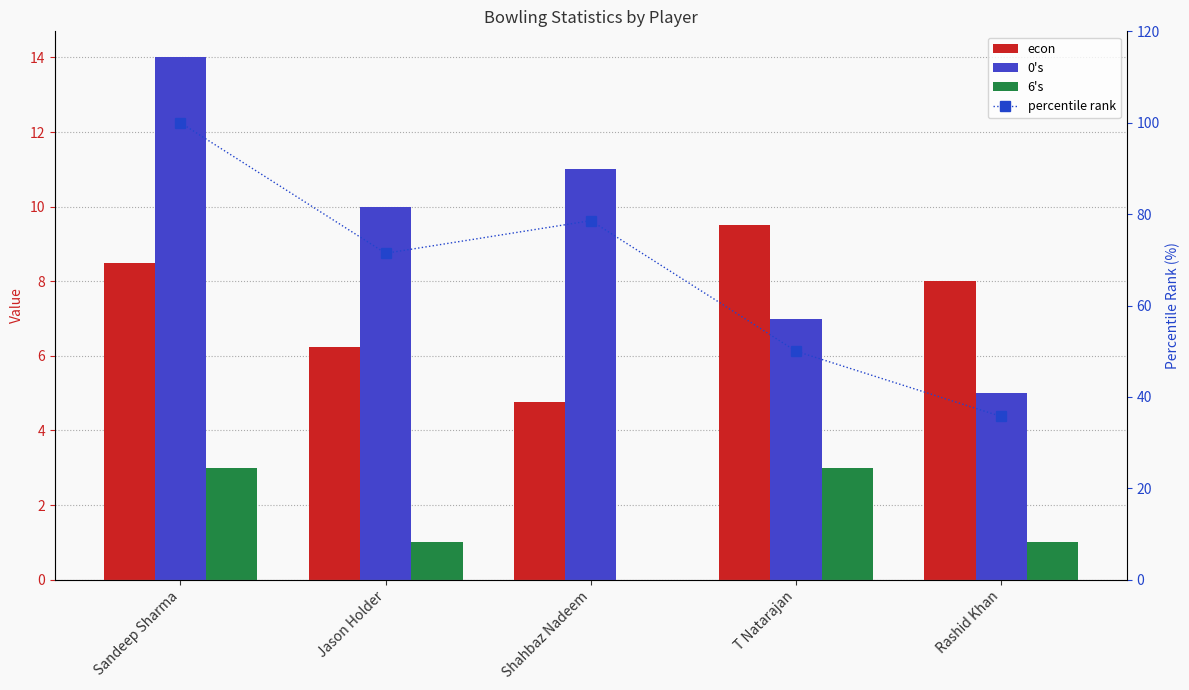

Which has a higher value, T Natarajan or Rashid Khan?

T Natarajan